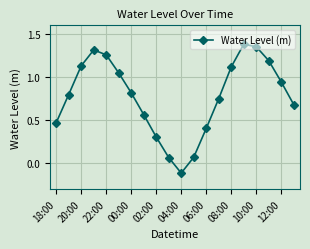

What is the value of the 13th point from the left?

0.4